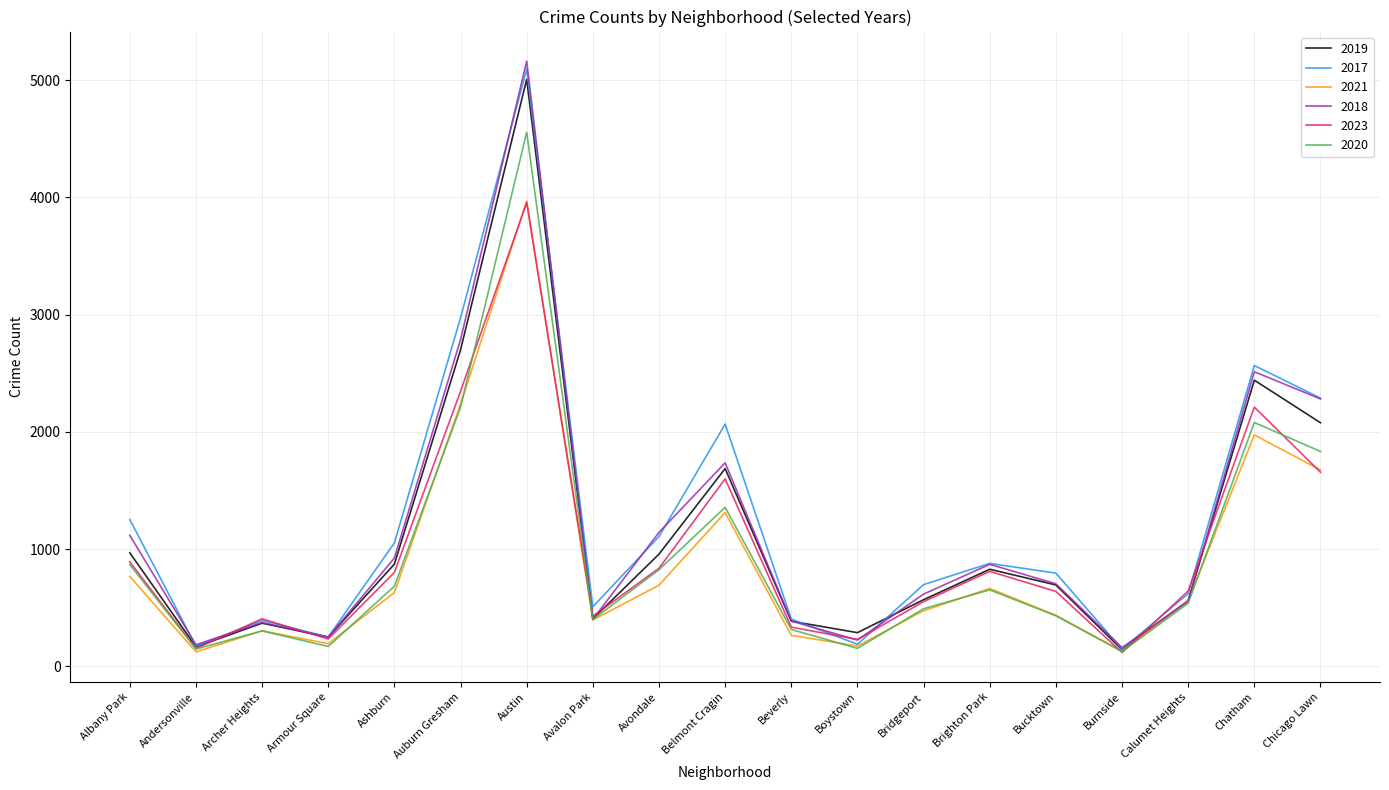

At which label does 2020 first exceed 538?

Albany Park